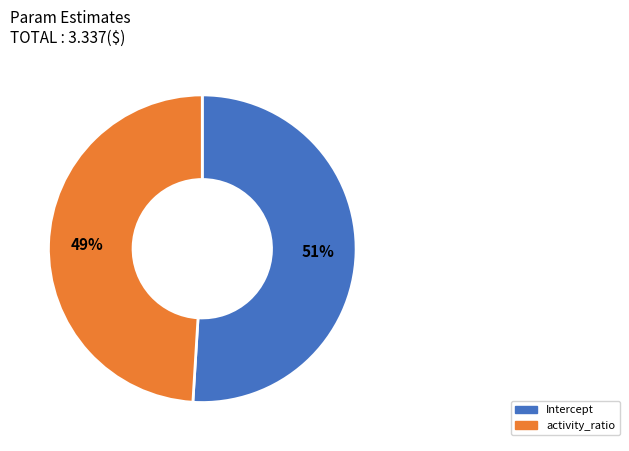

What percentage is the Intercept slice, to the nearest percent?

51%